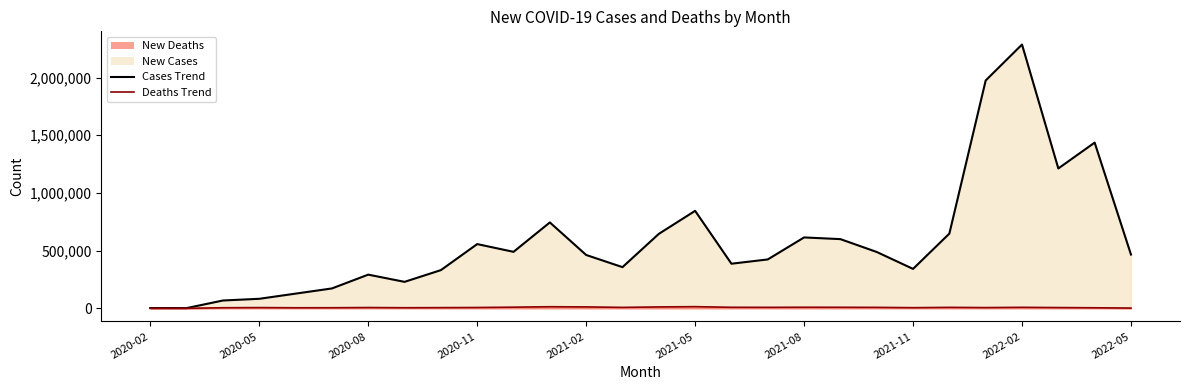

Where is the first local minimum for New Deaths?

2020-06